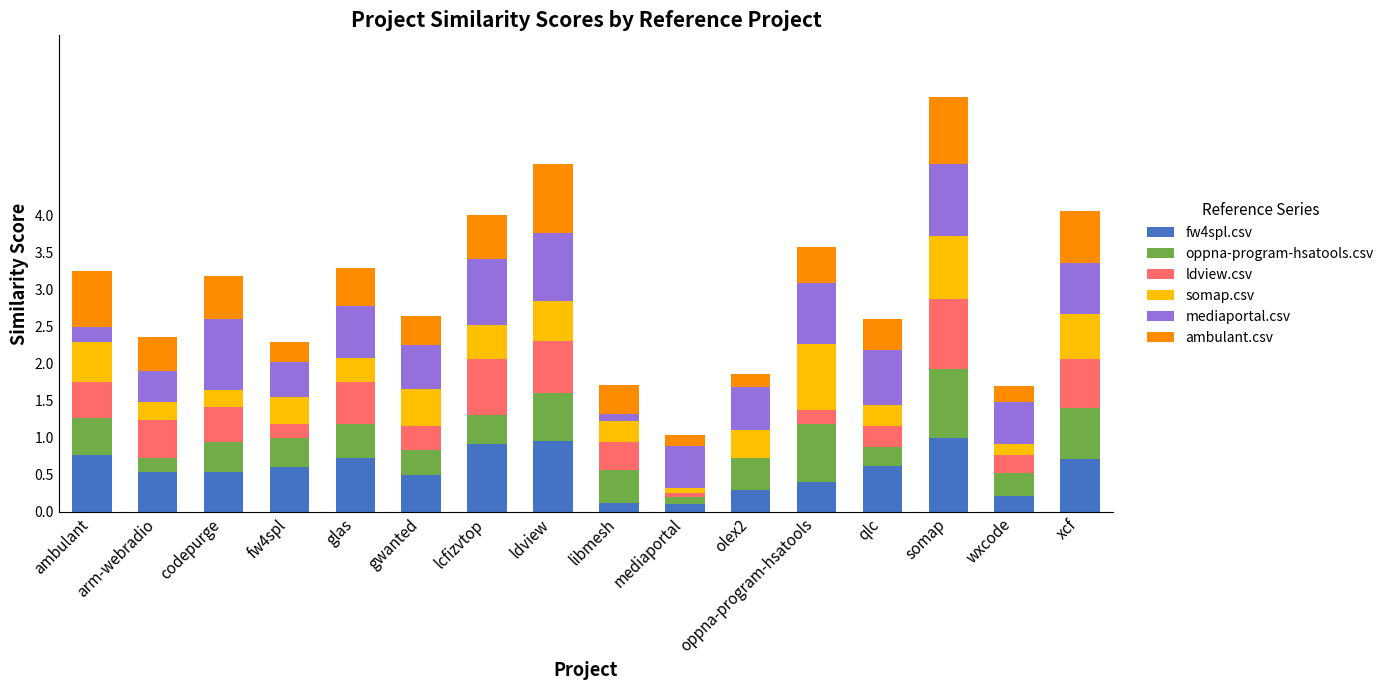

What is the sum of the fw4spl.csv values at codepurge and qlc?

1.2